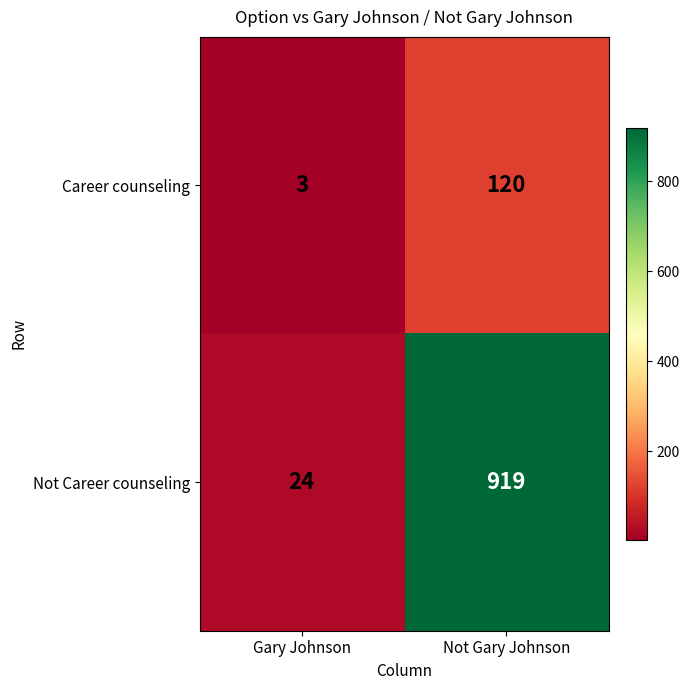

List the labels in order of Career counseling value, largest first.

Not Gary Johnson, Gary Johnson